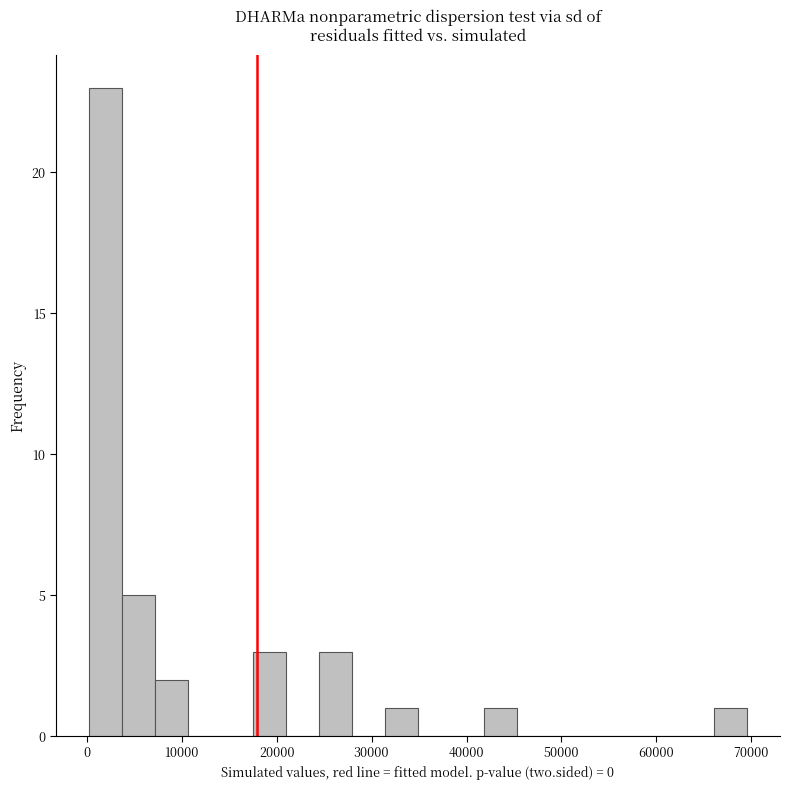

Read against the x-axis, roughly where is the centre of the tallest bar?

2000